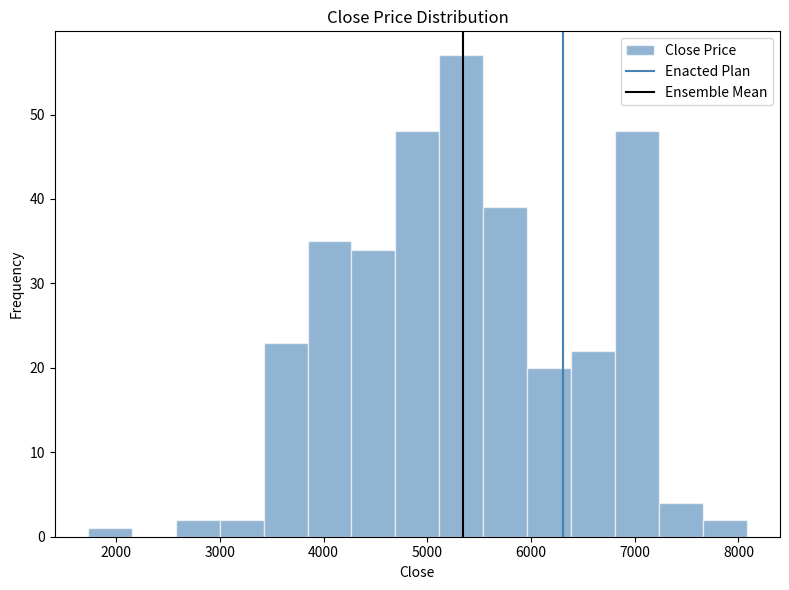

Reading left to right, transcribe this chart: for each bar, give the range it covers on the x-axis and its height. Neither the bar edges nor the heights are printed on the chart, so give them approximately, as read against the axes.

1700 to 2200: 1
2200 to 2600: 0
2600 to 3000: 2
3000 to 3400: 2
3400 to 3800: 23
3800 to 4300: 35
4300 to 4700: 34
4700 to 5100: 48
5100 to 5500: 57
5500 to 6000: 39
6000 to 6400: 20
6400 to 6800: 22
6800 to 7200: 48
7200 to 7700: 4
7700 to 8100: 2